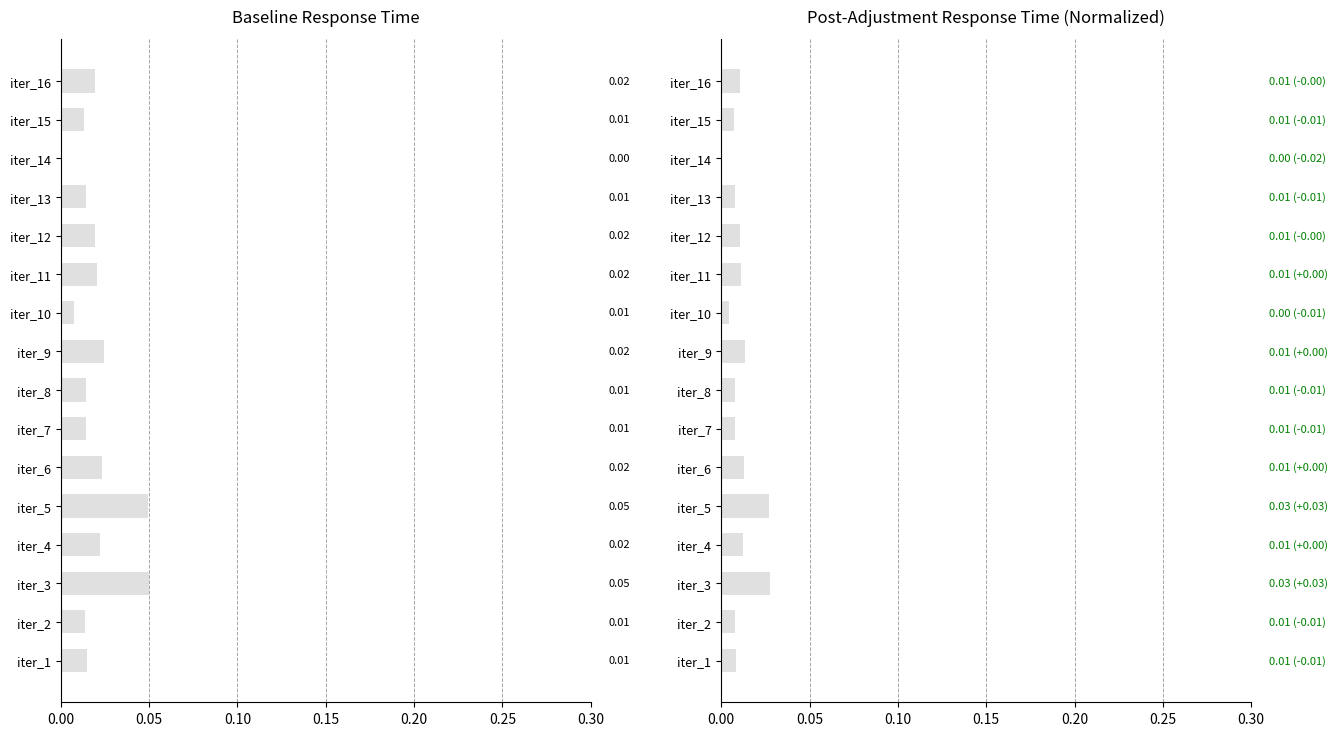

Which series has the largest range (max minus min)?

response_time_ms